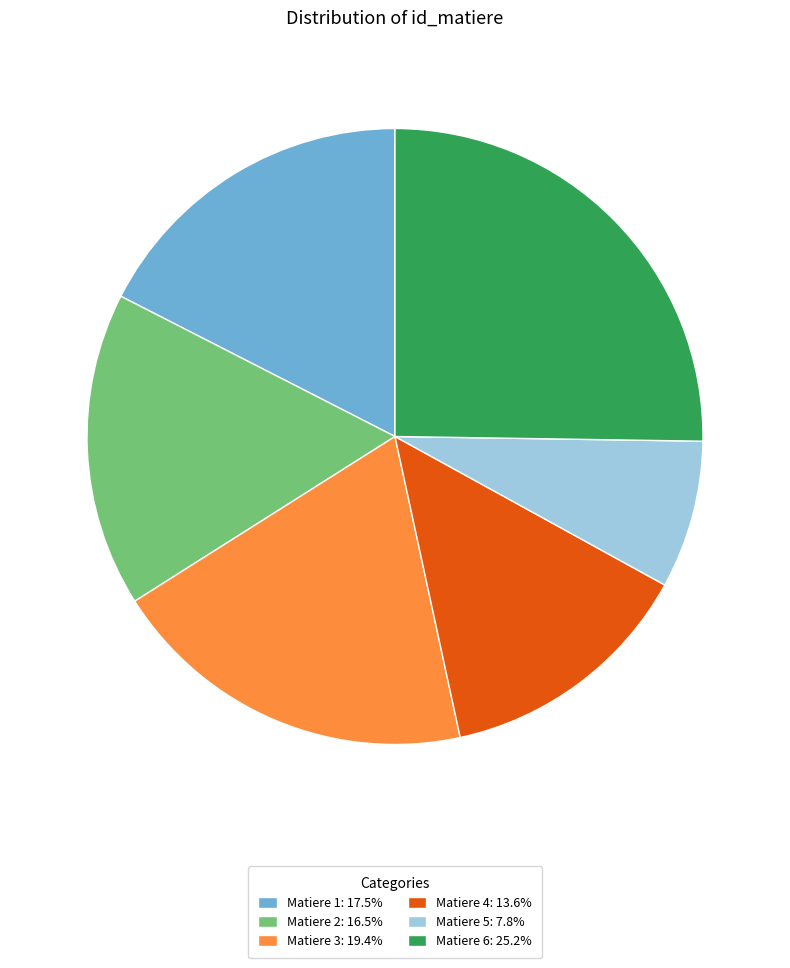

Is the sum of Matiere 3: 19.4% and Matiere 2: 16.5% greater than half?

No